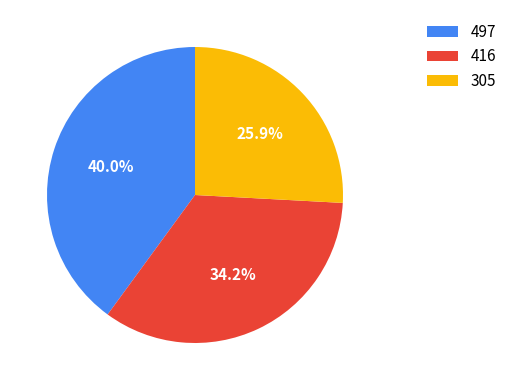

Does any single category account for the majority?

No